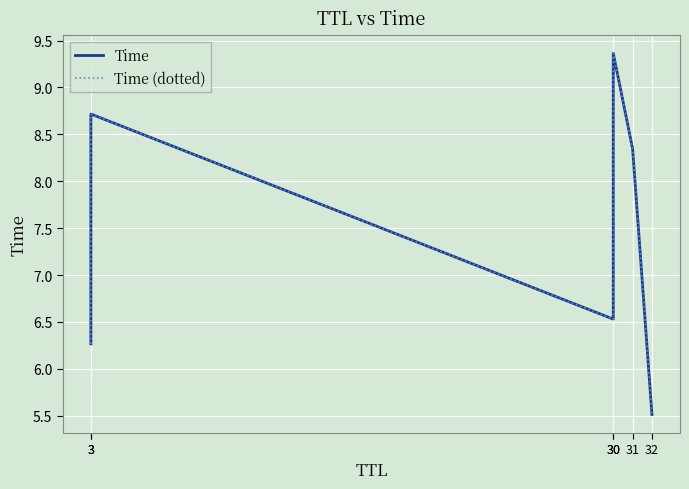

True or false: Time and Time (dotted) intersect in this chart.

False